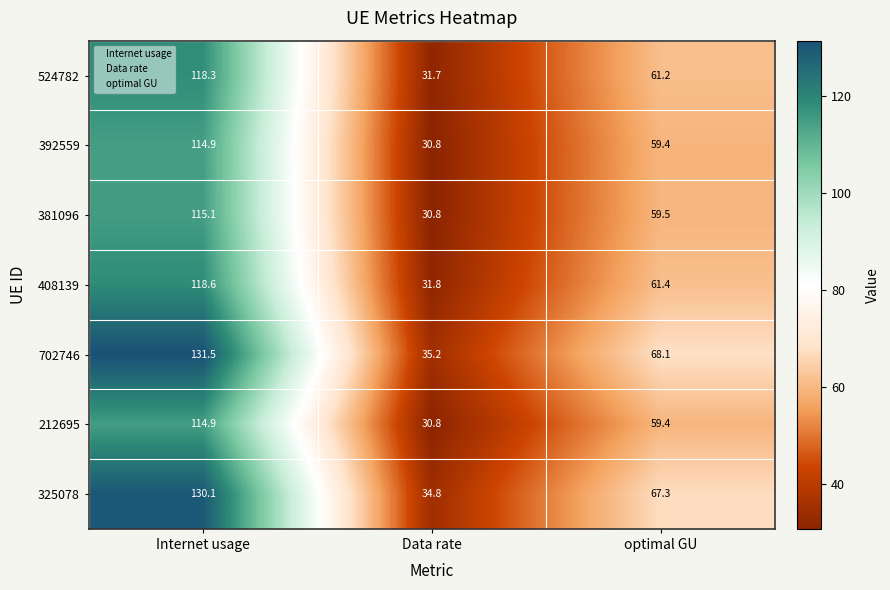

At which category is the sum across all series the highest?

Internet usage